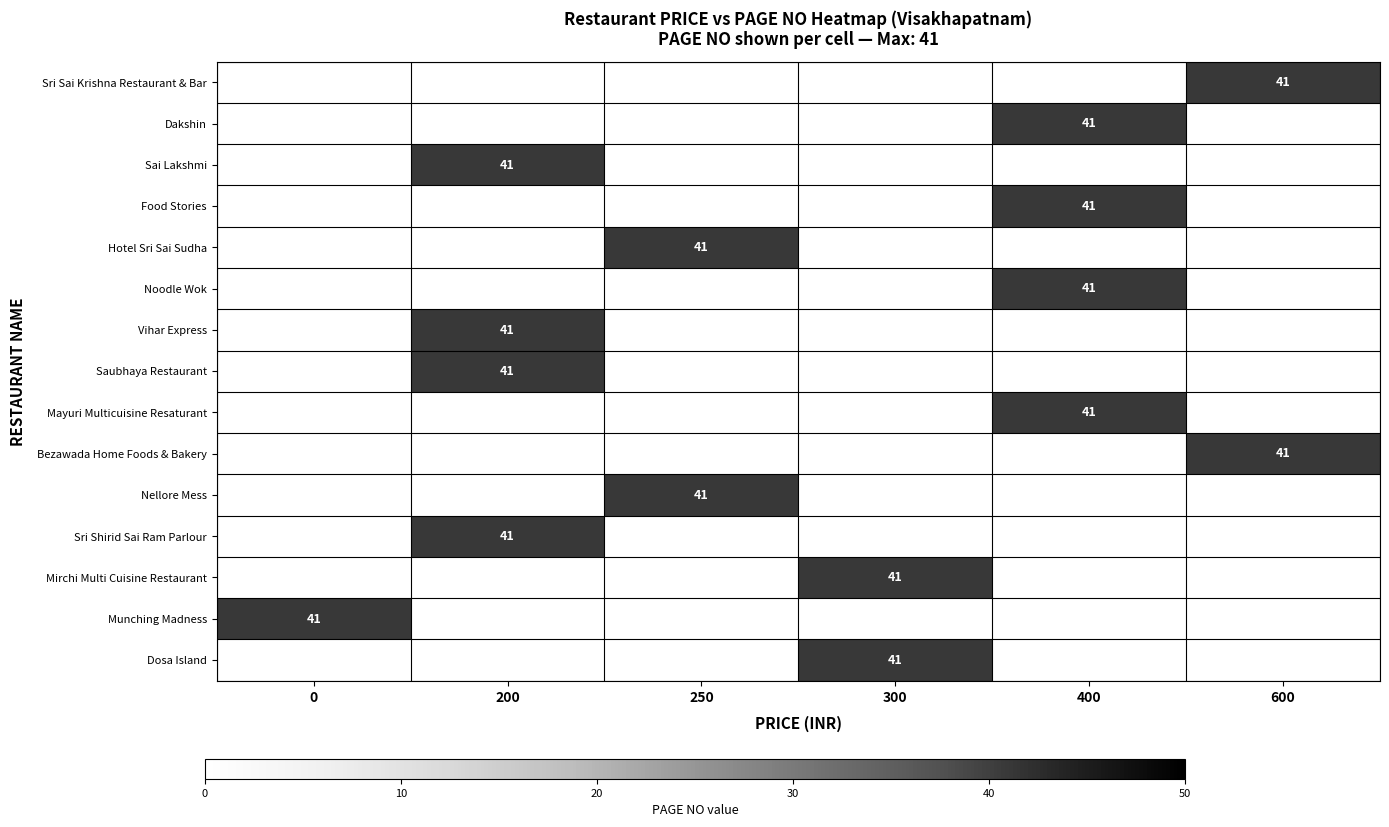

Count the number of data series in this chart.

15